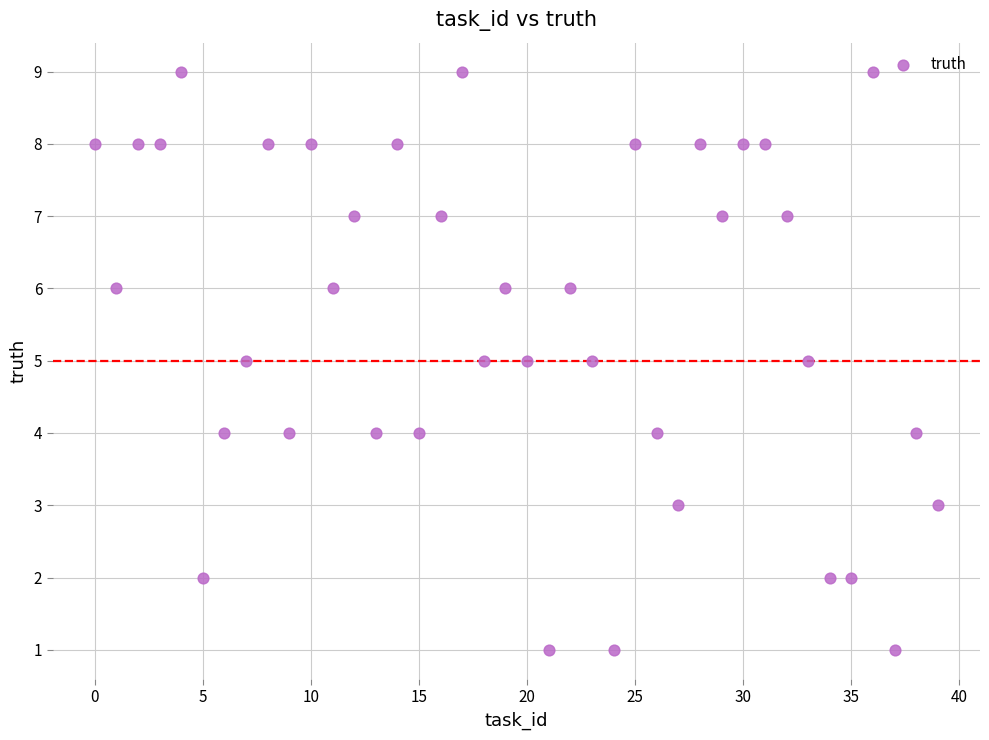

What is the range of Y values (max minus min)?

8